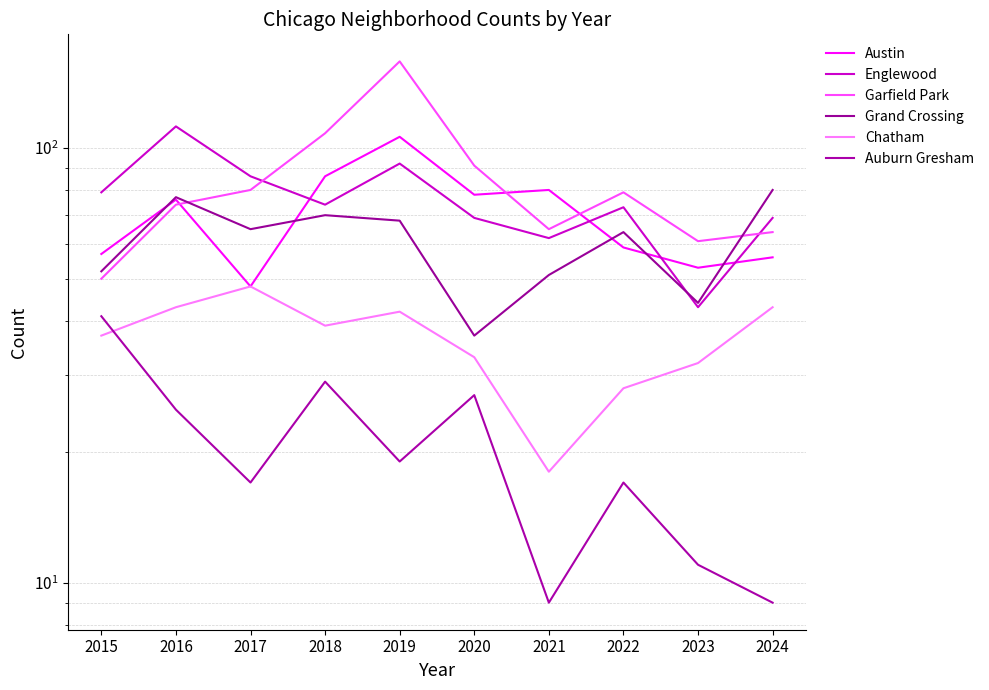

True or false: Chatham has more than 0 points higher than both neighbors.

True